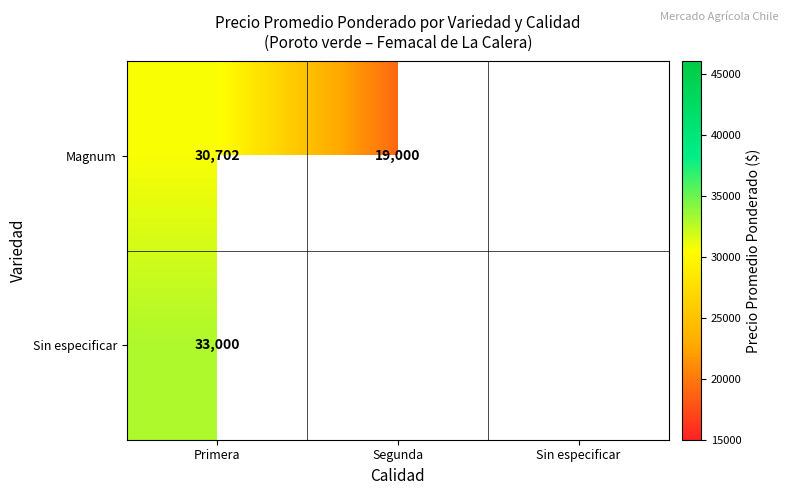

The Magnum series shows 19000 at Segunda. True or false?

True